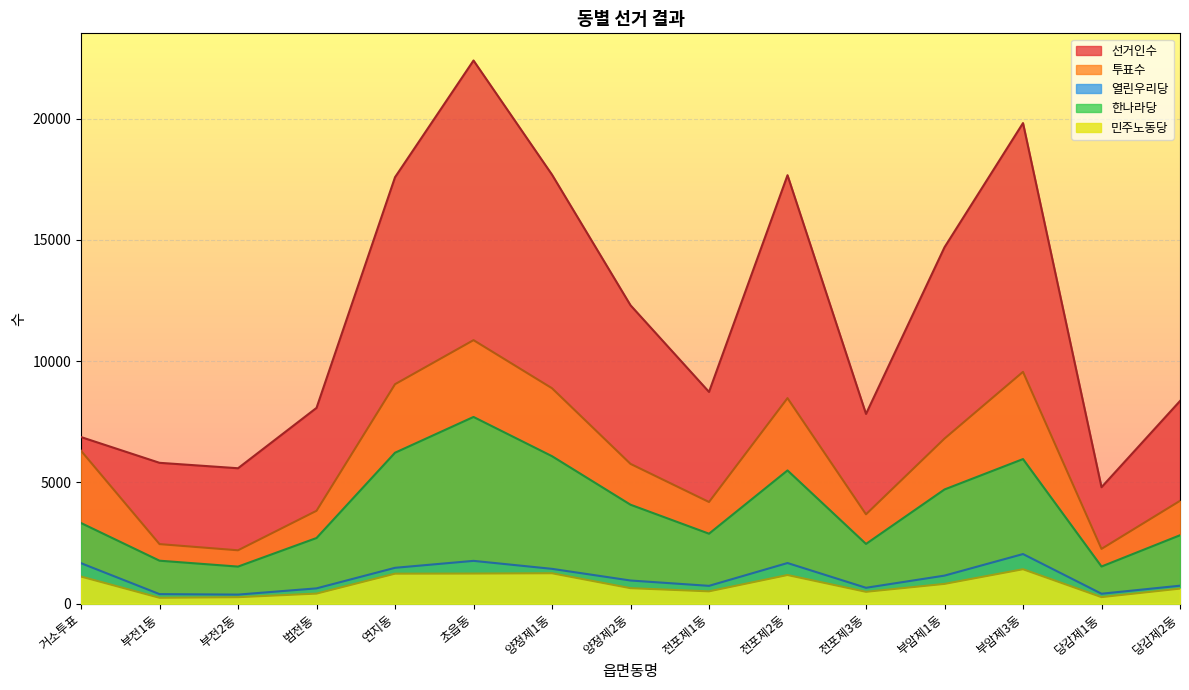

Is the value of 한나라당 at 연지동 greater than the value of 열린우리당 at 당감제2동?

Yes